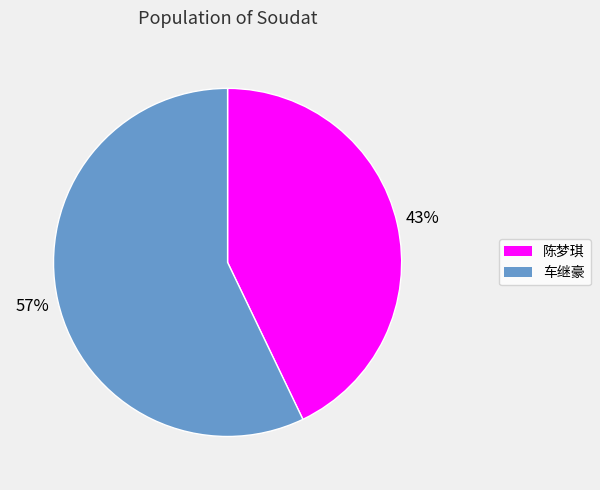

Which category has the biggest portion of the pie?

车继豪